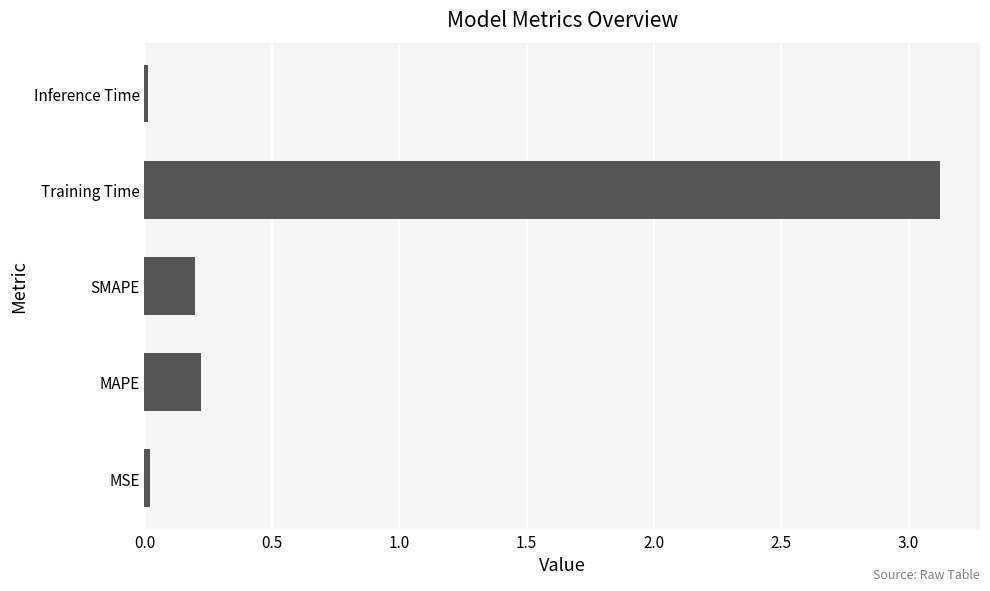

True or false: the data shows 0.0 at SMAPE.

False